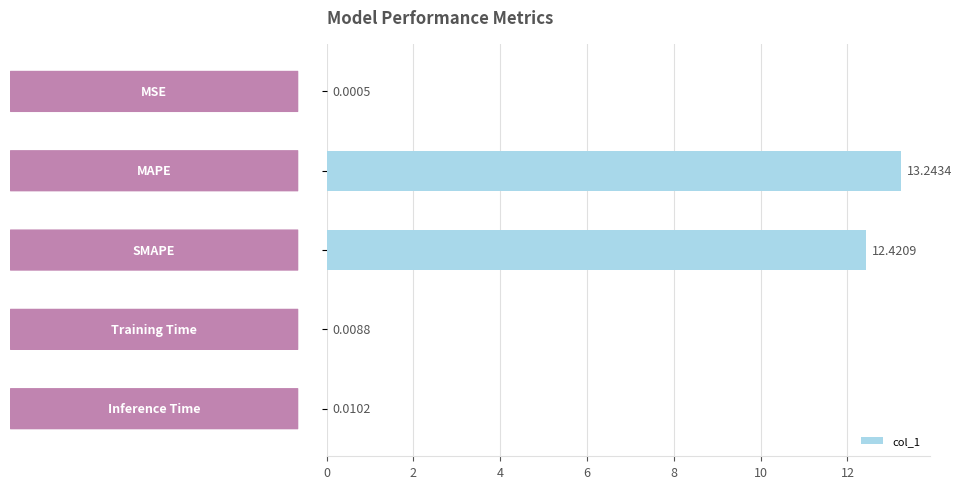

What is the sum of all values?

25.7